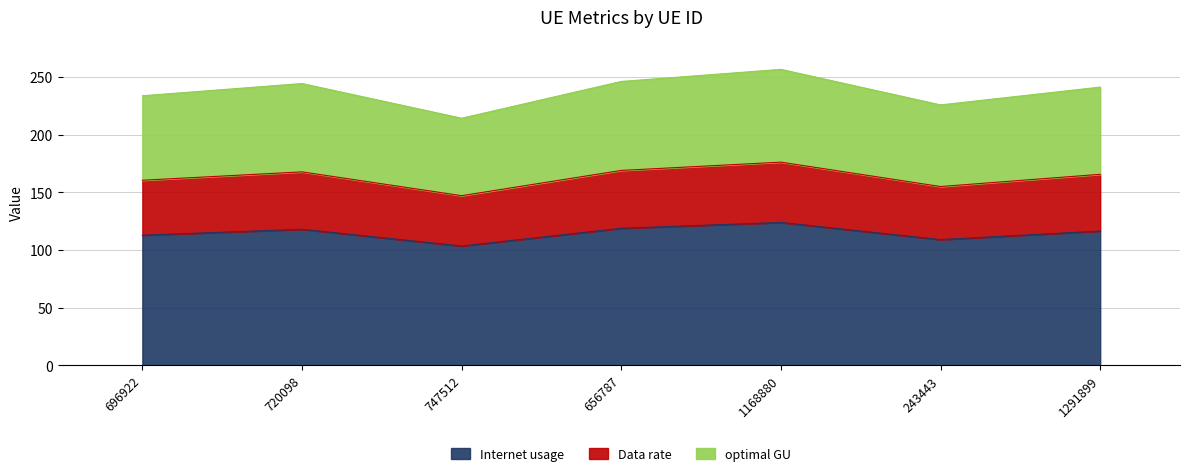

At which category is the sum across all series the highest?

1168880